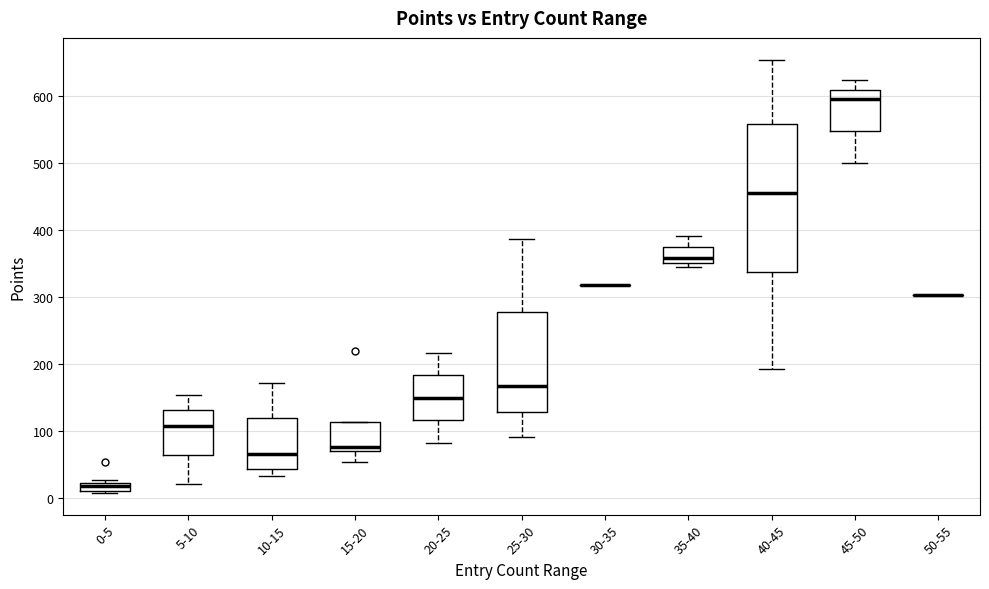

Where does the upper whisker of the box for 20-25 end on the y-axis? The values are not printed on the chart, so give them approximately, as read against the axis.

220